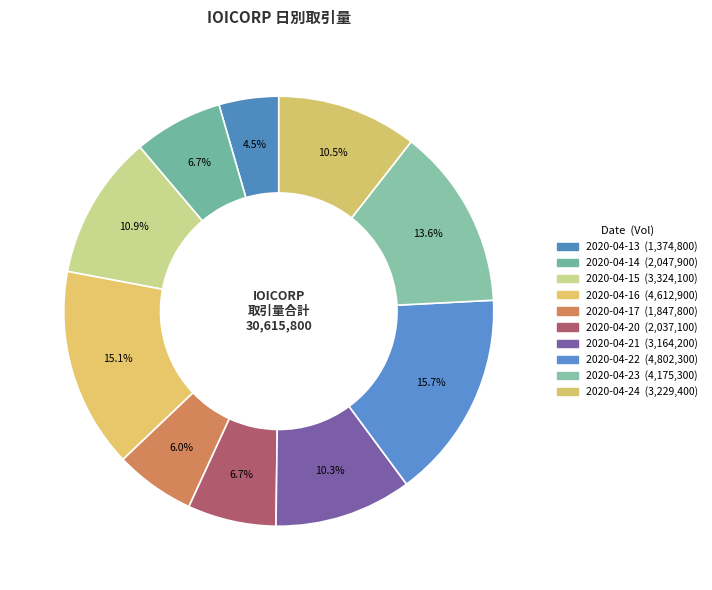

What is the ratio of the value at 2020-04-21 to the value at 2020-04-13?

2.3